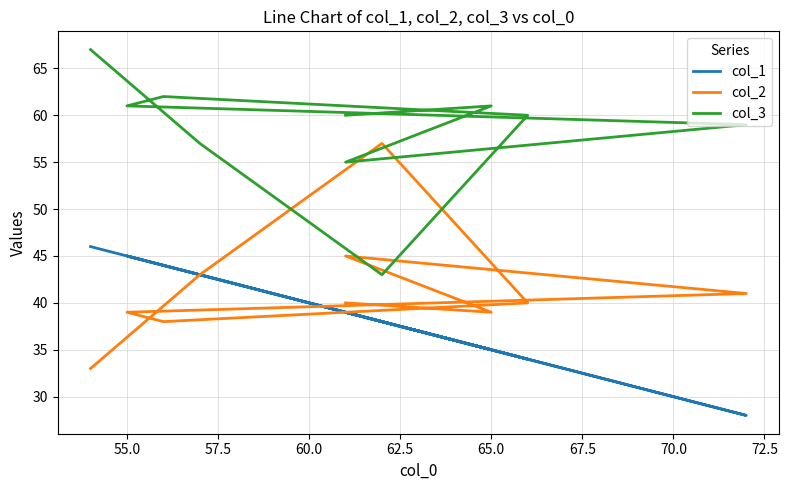

What are all the series names shown in the legend?

col_1, col_2, col_3